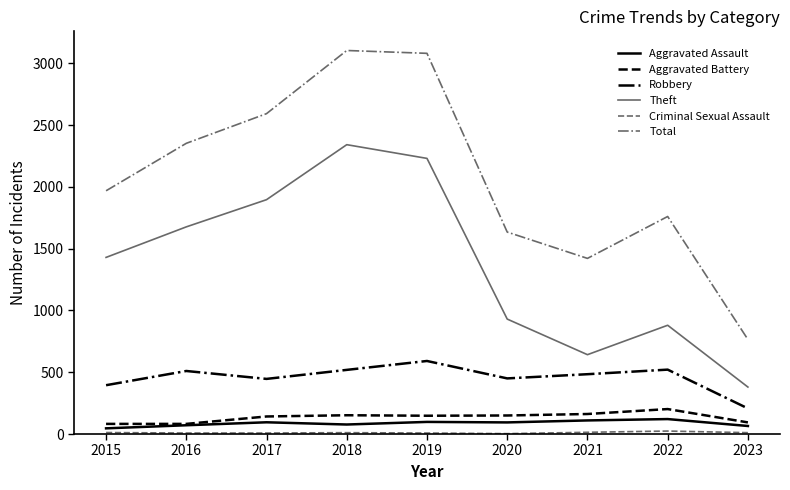

True or false: Total and Theft intersect in this chart.

False